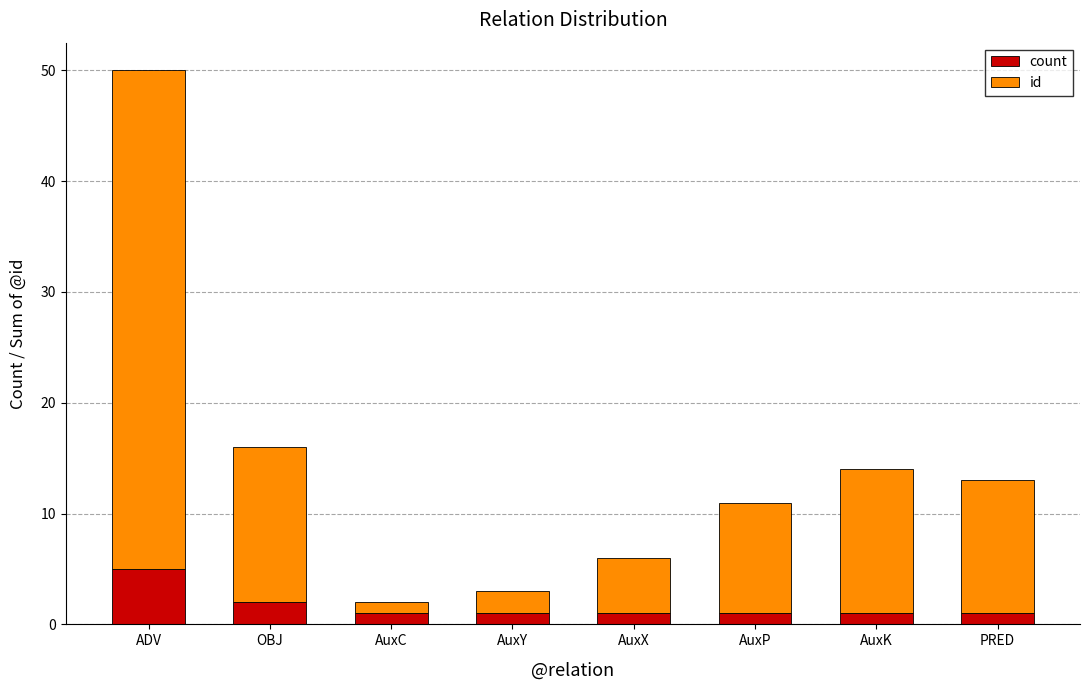

Is it true that count equals 1 at AuxP?

True